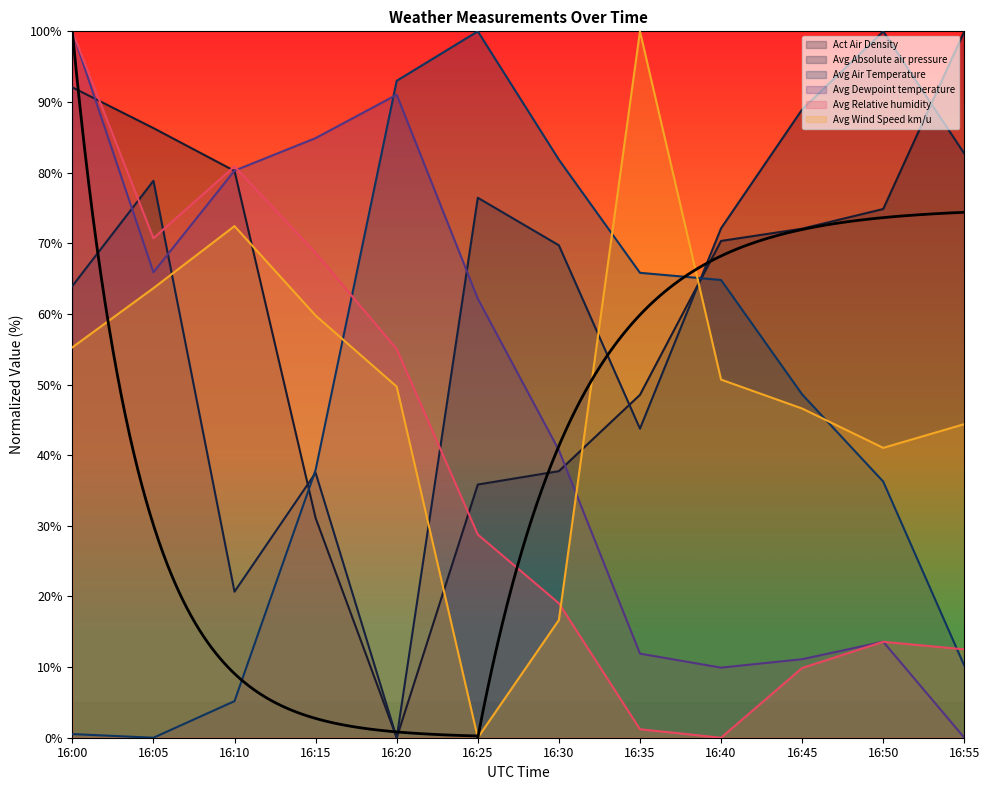

Rank the series at 16:25 from highest to lowest value.

Avg Air Temperature, Avg Absolute air pressure, Avg Dewpoint temperature, Act Air Density, Avg Relative humidity, Avg Wind Speed km/u